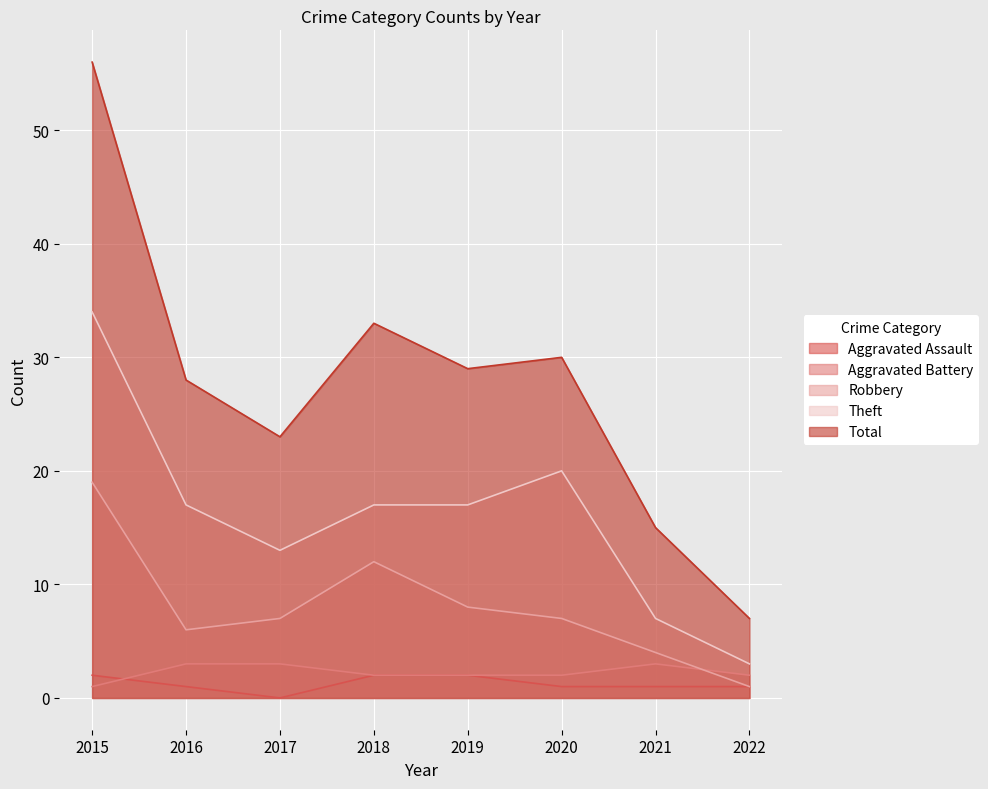

True or false: Total and Theft cross at least once.

False